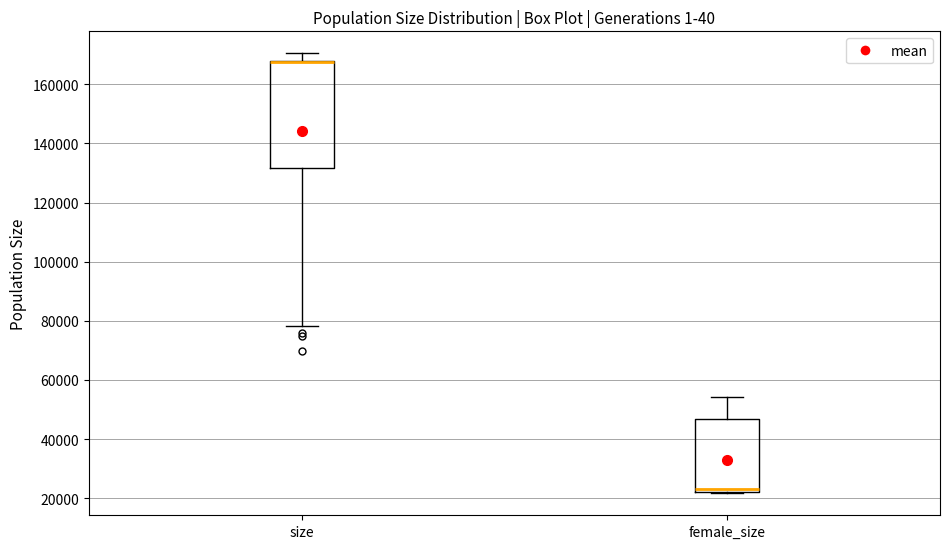

Reading left to right, read every box against the y-axis: the position of its median line, the range the box covers, and the ends of its whiskers. The values are not printed on the chart, so give them approximately, as read against the axis.

size: median 168000 (drawn on the box's upper edge), box 132000 to 168000, whiskers 78000 to 170000
female_size: median 22000 (just above the box's lower edge), box 22000 to 46000, whiskers 22000 to 54000